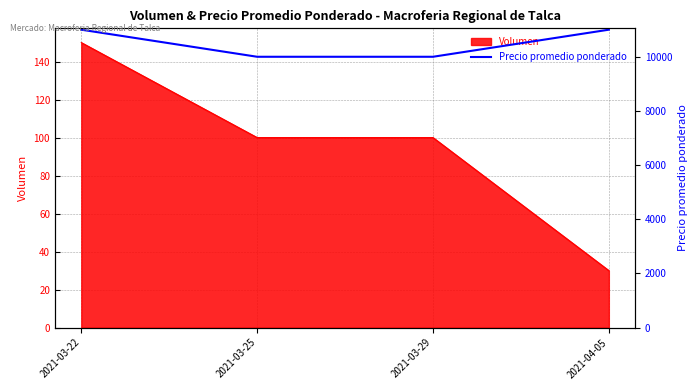

True or false: Volumen has more than 2 interior local peaks.

False